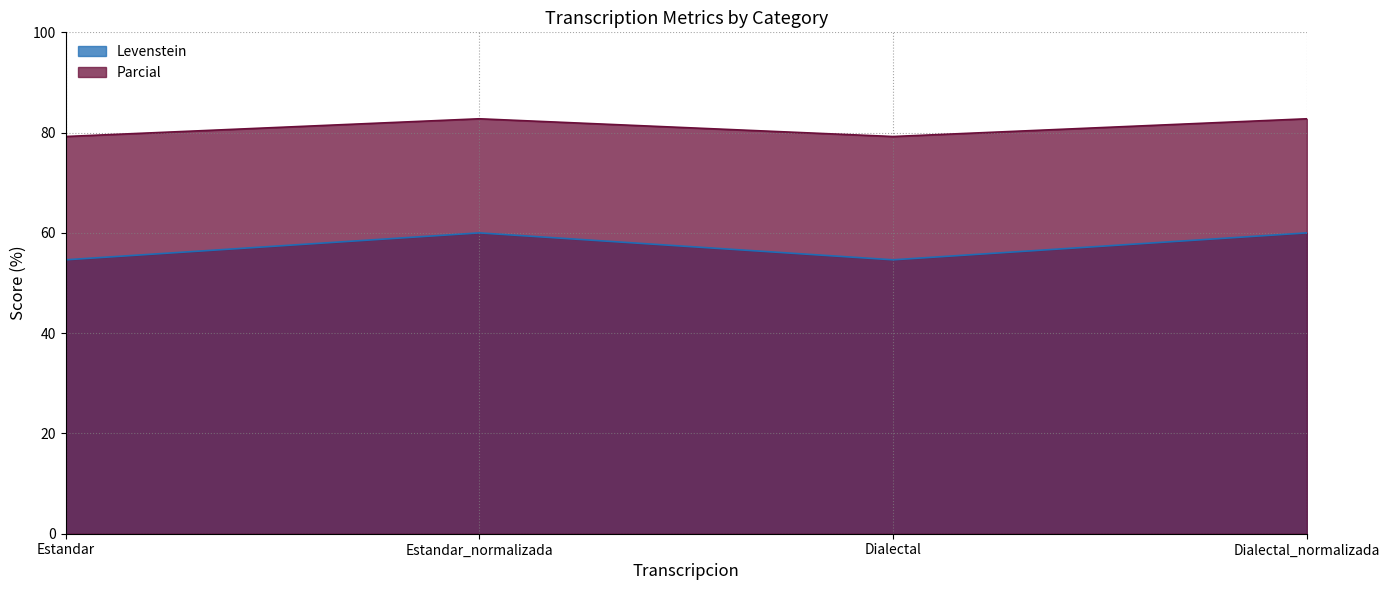

At which category does the chart reach its peak across all series?

Estandar_normalizada